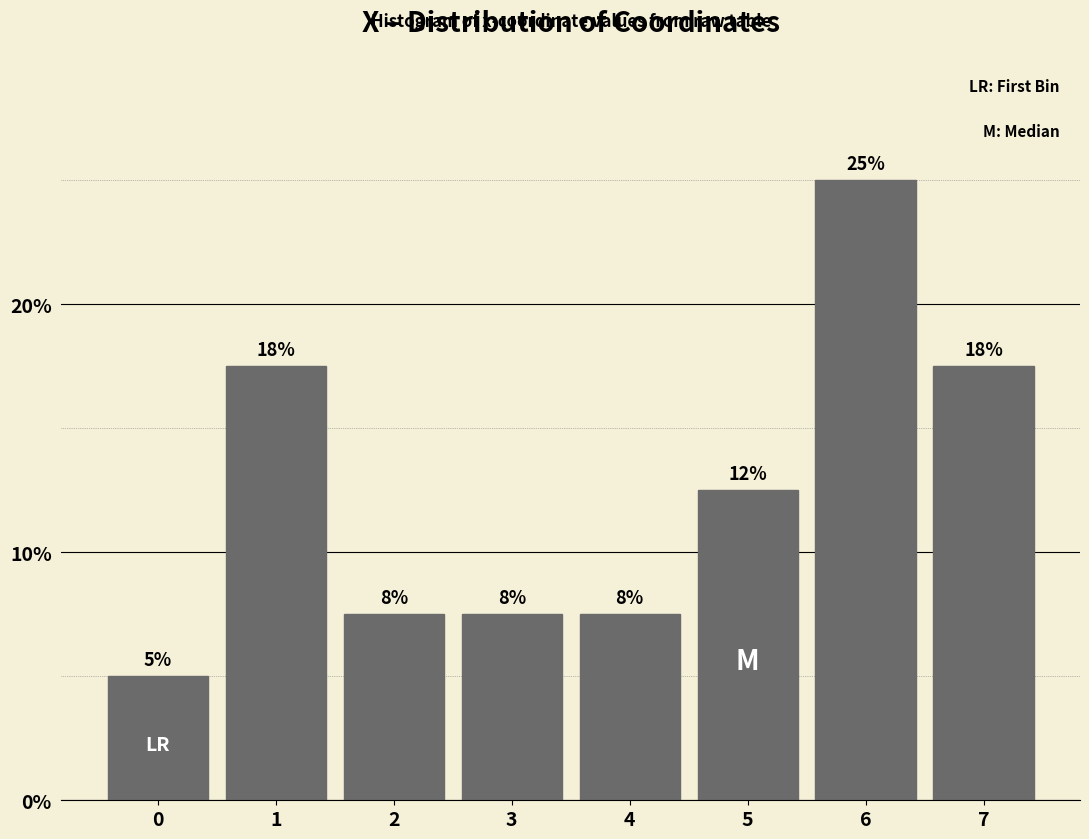

Does the chart contain any negative values?

No